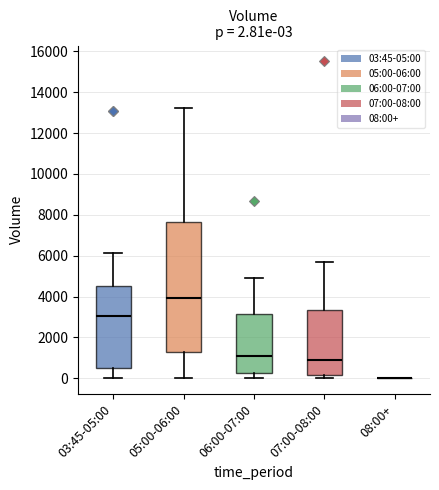

Comparing the boxes themselves (not the whiskers), which one is the tallest?

05:00-06:00